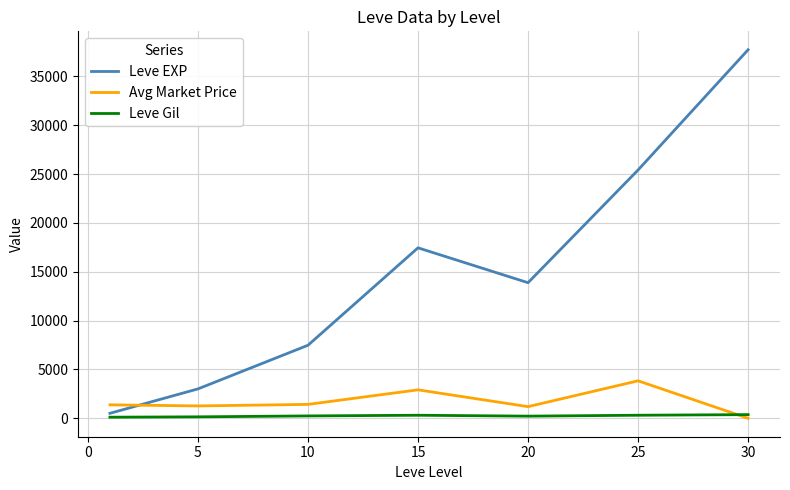

Which series has the largest range (max minus min)?

Leve EXP